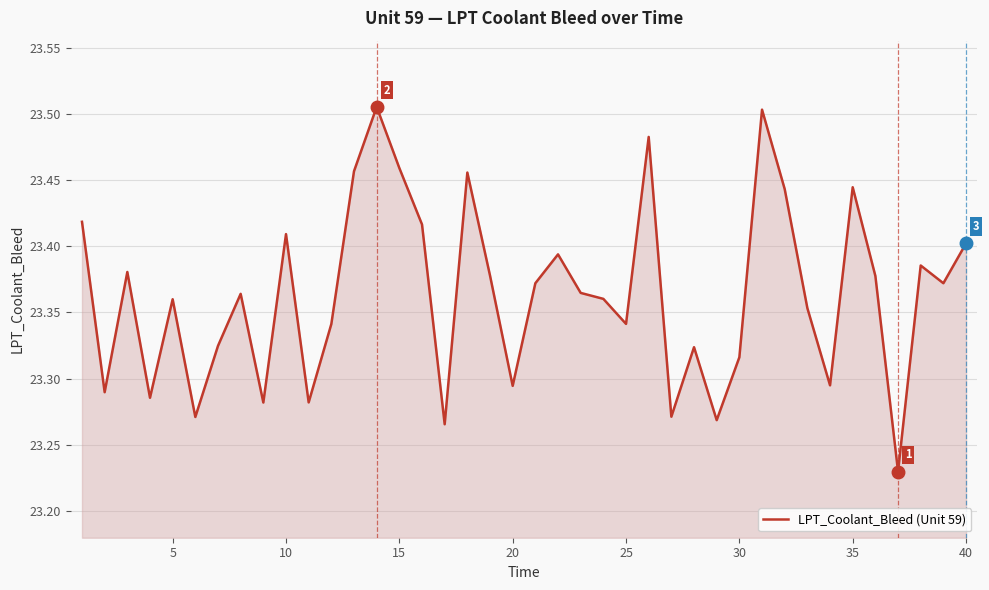

What is the difference between the maximum and minimum values?

0.3